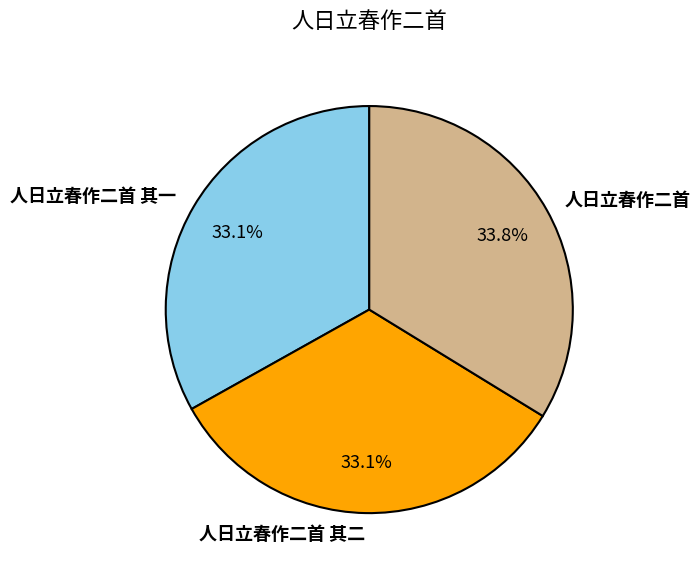

What is the ratio of the value at 人日立春作二首 其二 to the value at 人日立春作二首?

1.0